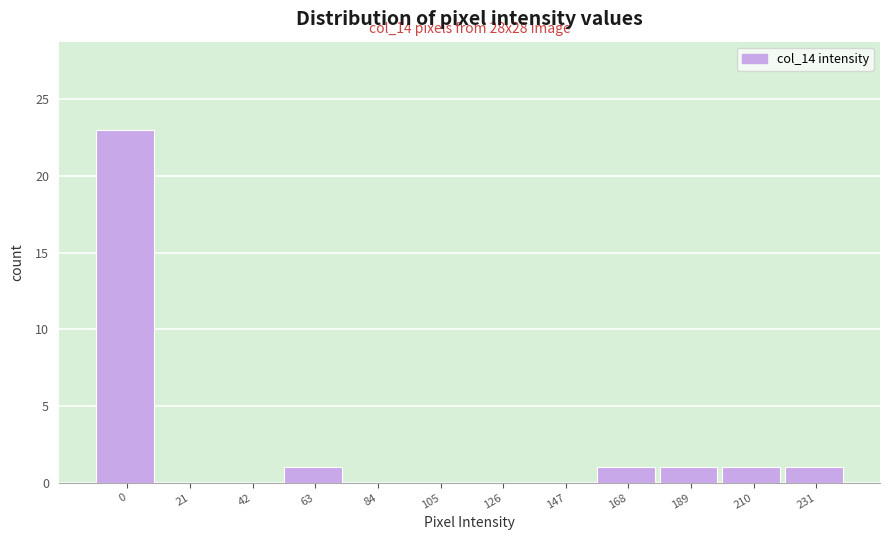

Reading right to left, transcribe all the data shown in this chart.

231=1	210=1	189=1	168=1	147=0	126=0	105=0	84=0	63=1	42=0	21=0	0=23